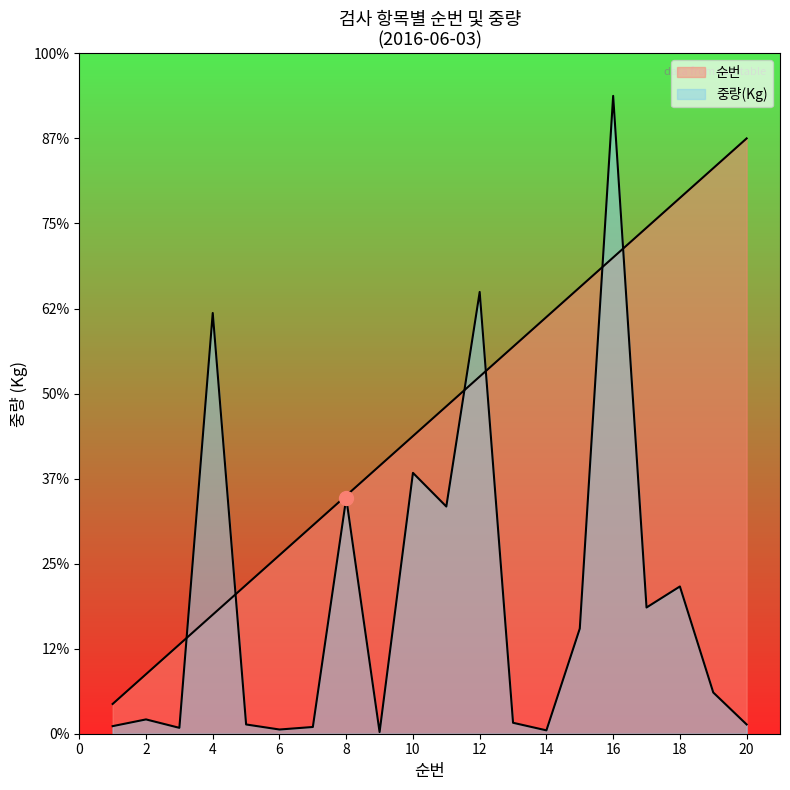

At which category is the sum across all series the highest?

16